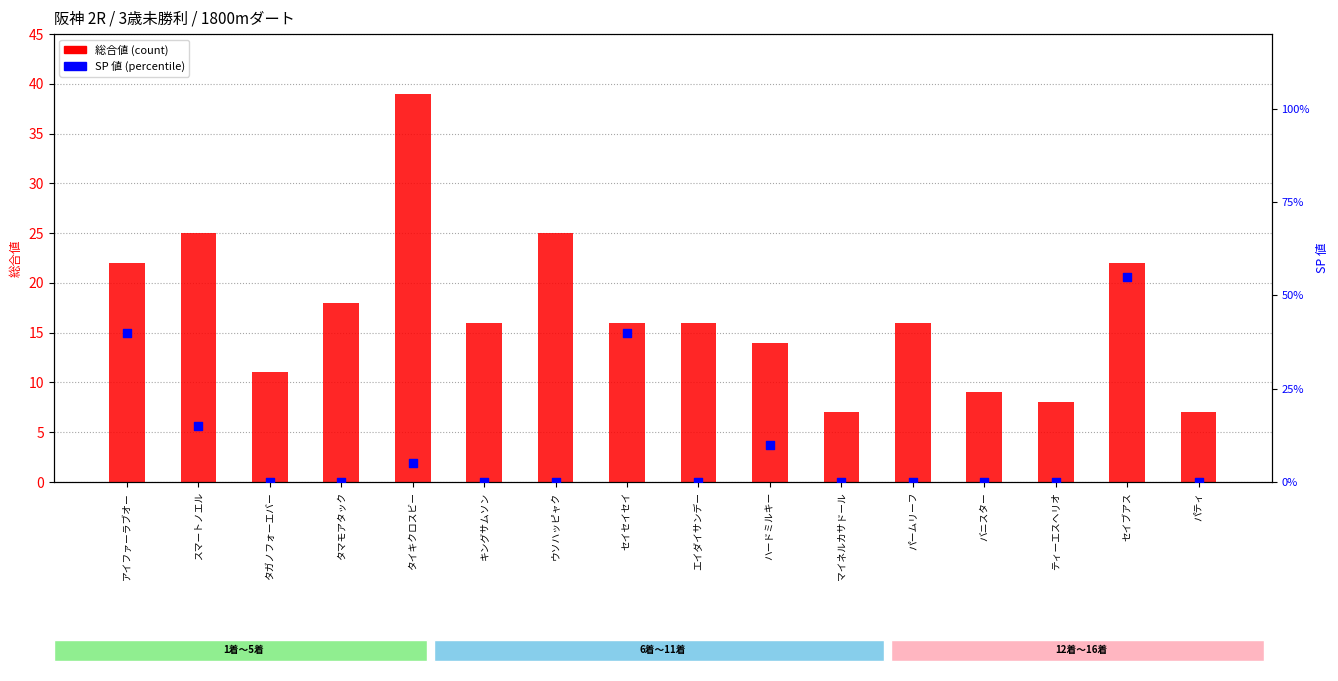

Which series reaches the minimum Y coordinate?

SP 値